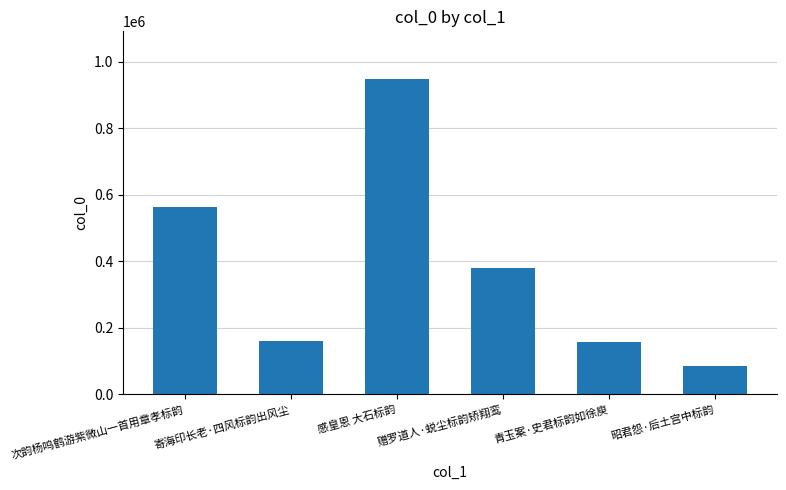

How many distinct data groups are displayed?

1